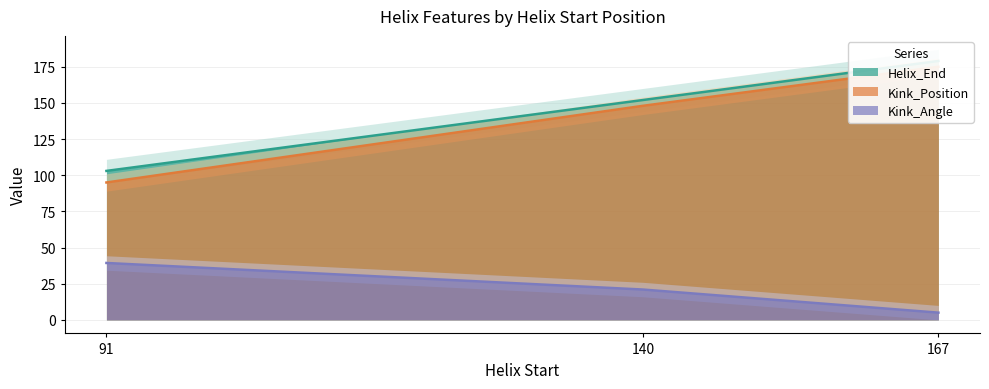

What value does the Kink_Angle series have at 167?

5.0